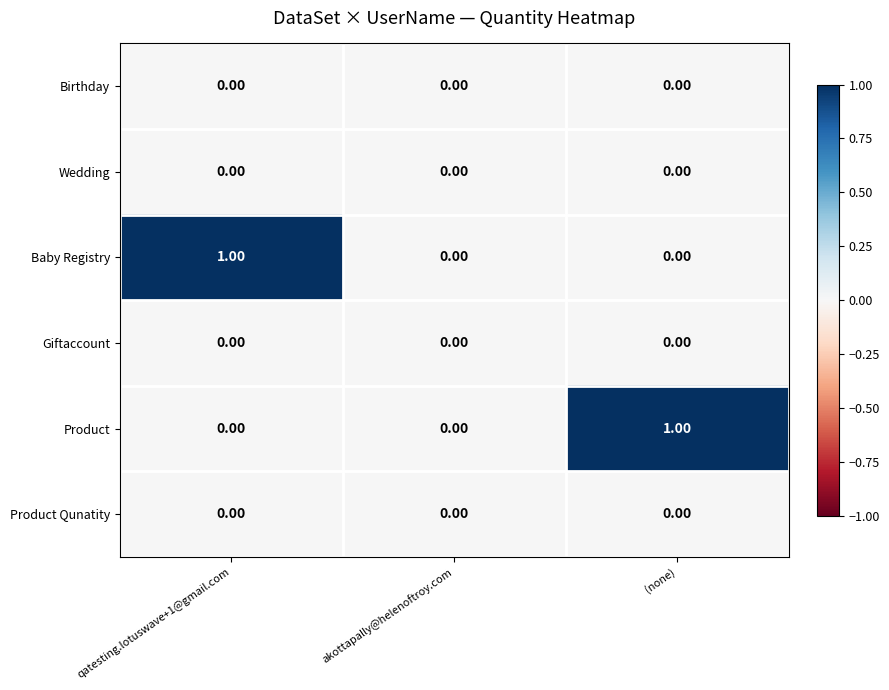

Which series changed the most between akottapally@helenoftroy.com and (none)?

Product